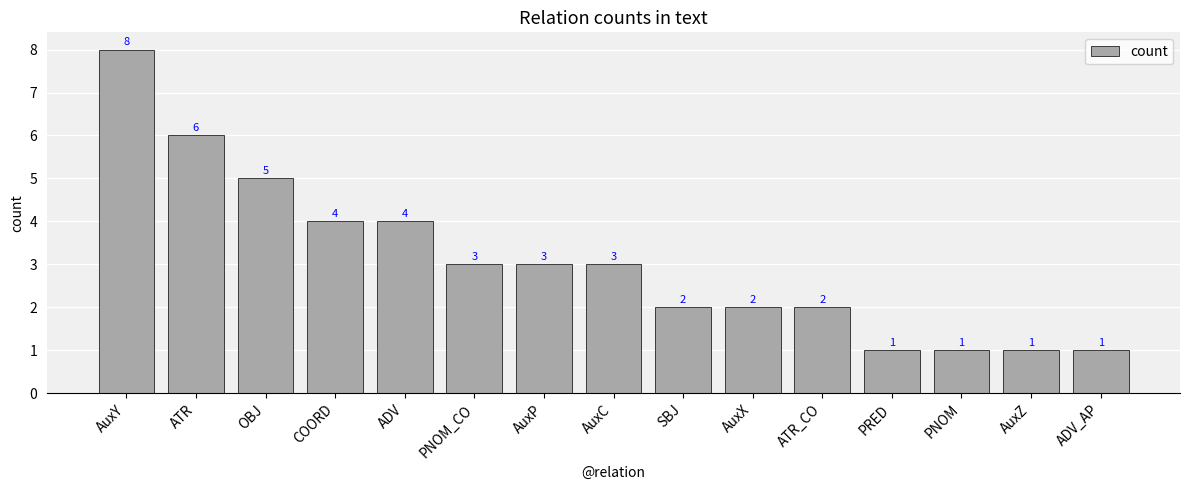

Does the chart contain any negative values?

No